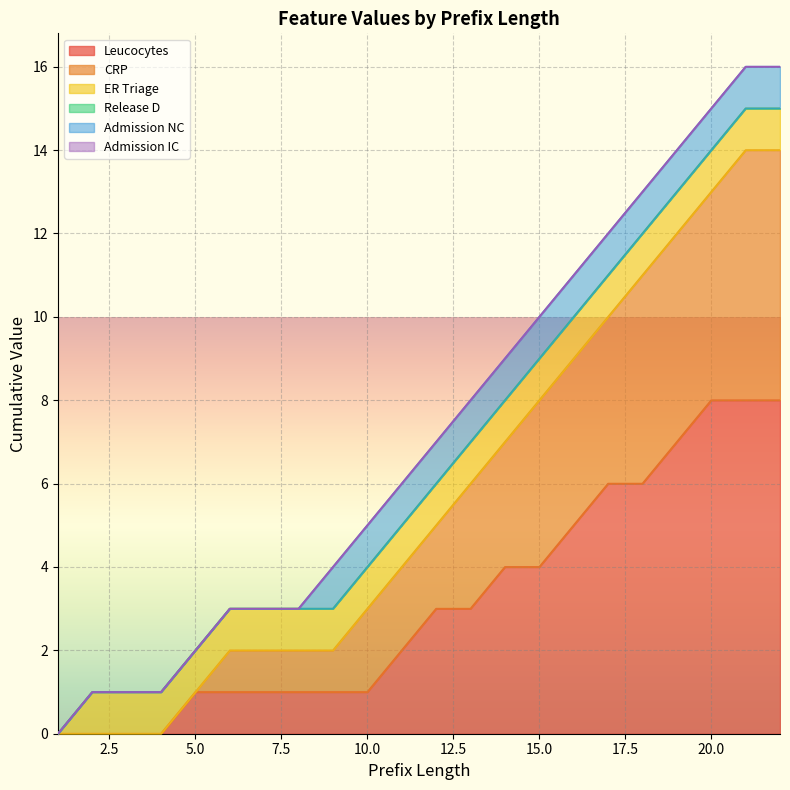

Between 7 and 3, which is larger?

7